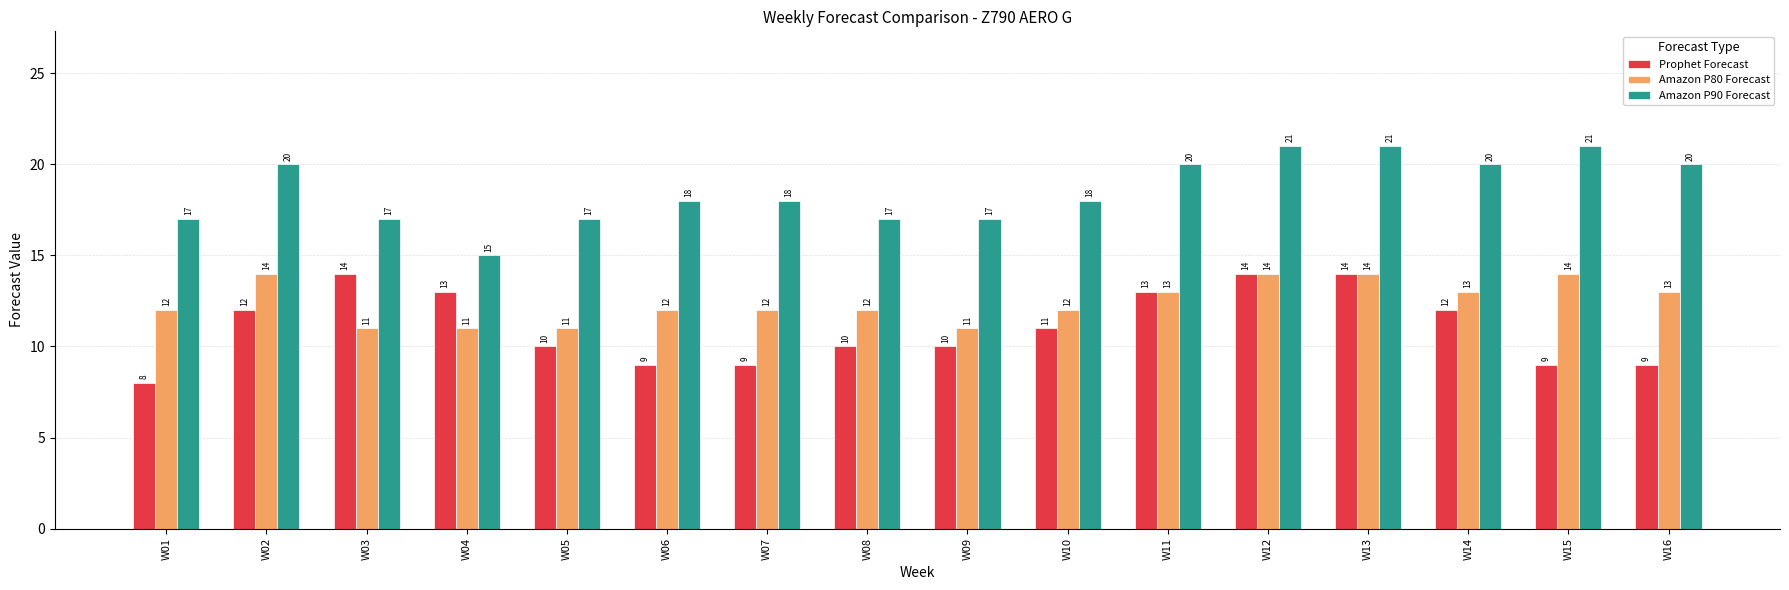

What is the difference between the Amazon P80 Forecast values at W12 and W09?

3